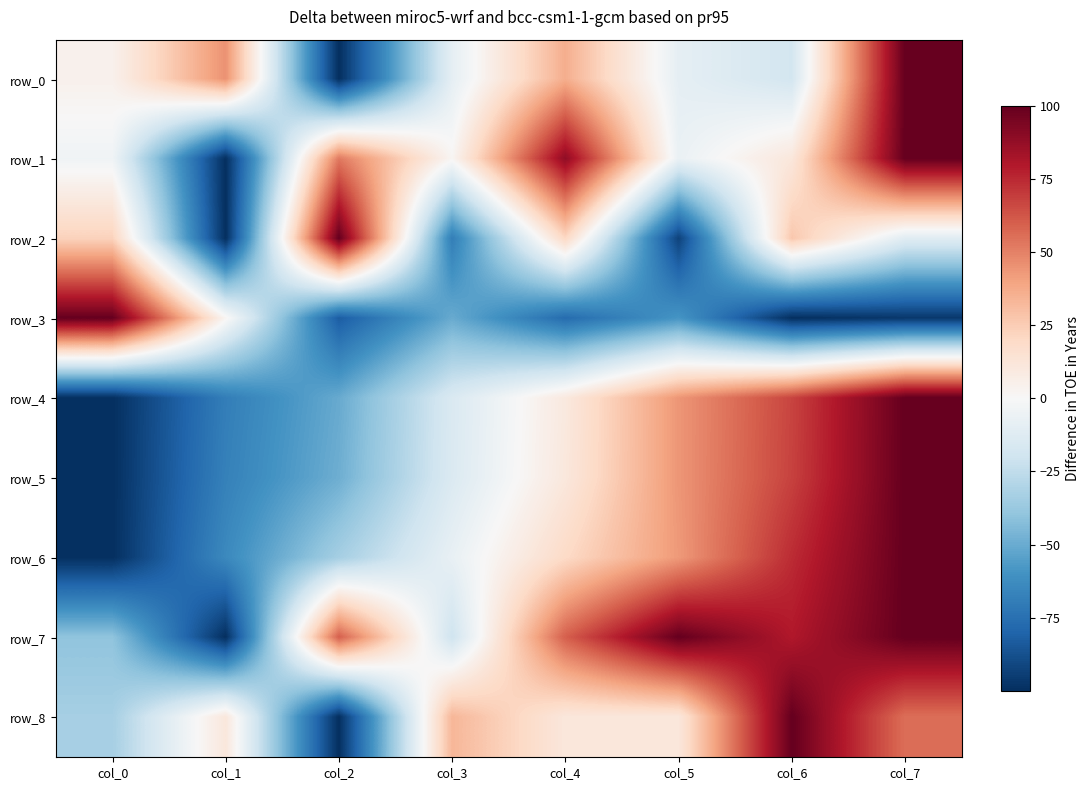

What is the spread (max minus min) of values at col_3?

102.2